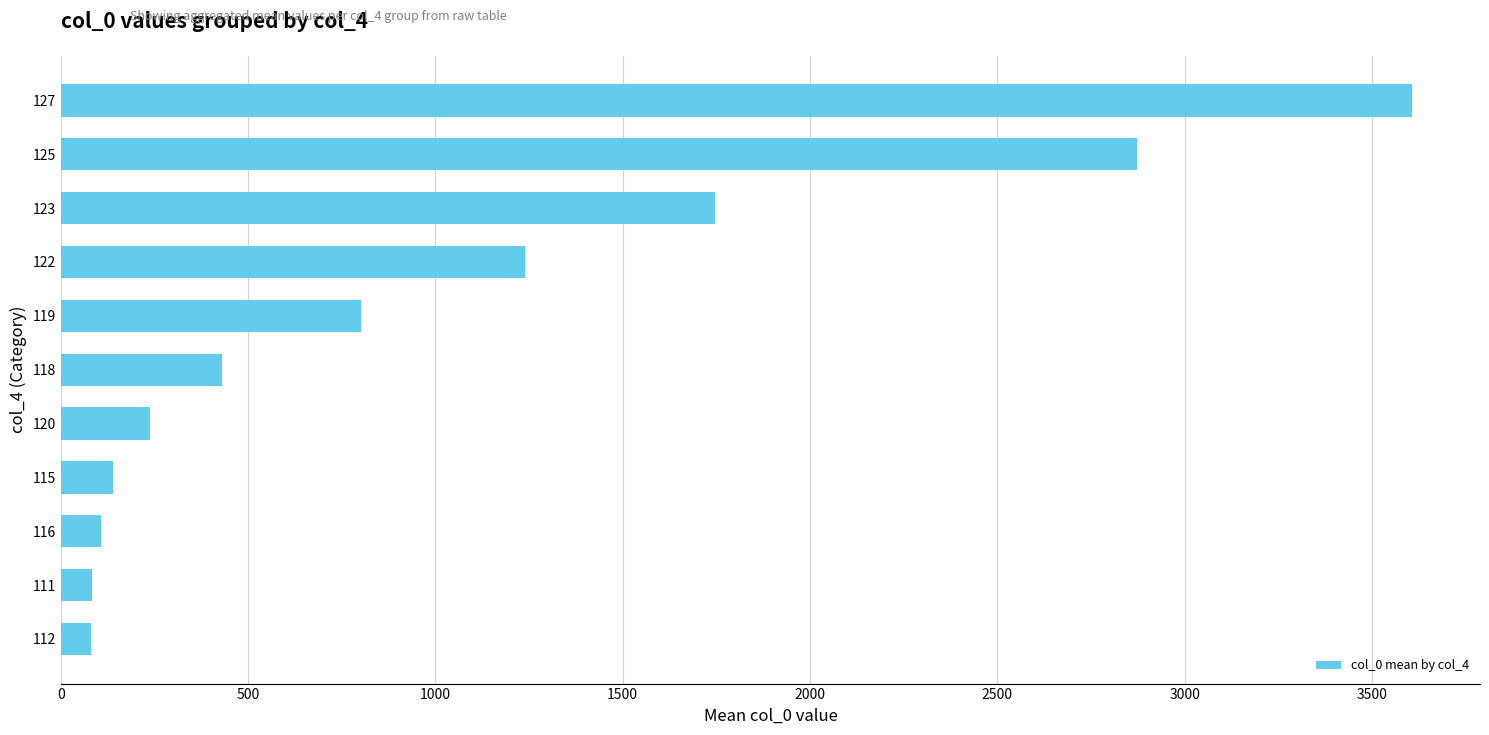

The chart shows a value of 2845.7 at 123. True or false?

False